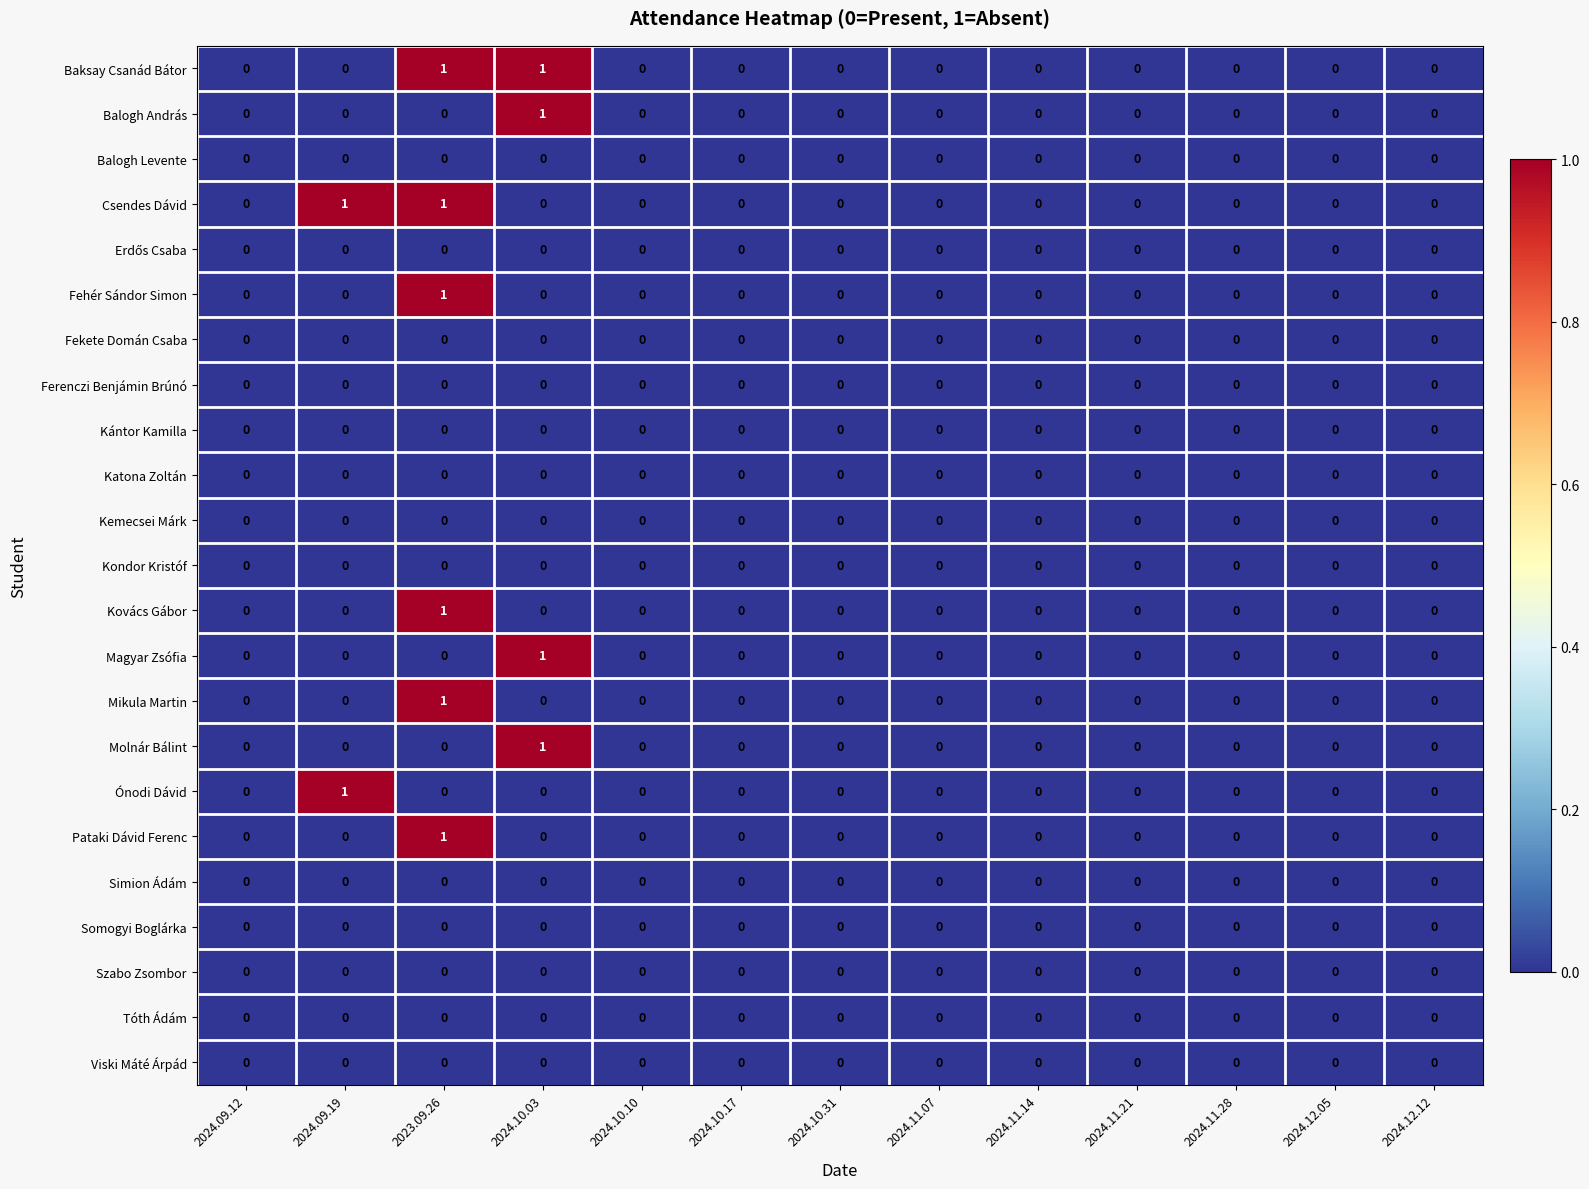

Count the Magyar Zsófia values in the range 0 to 1.

13